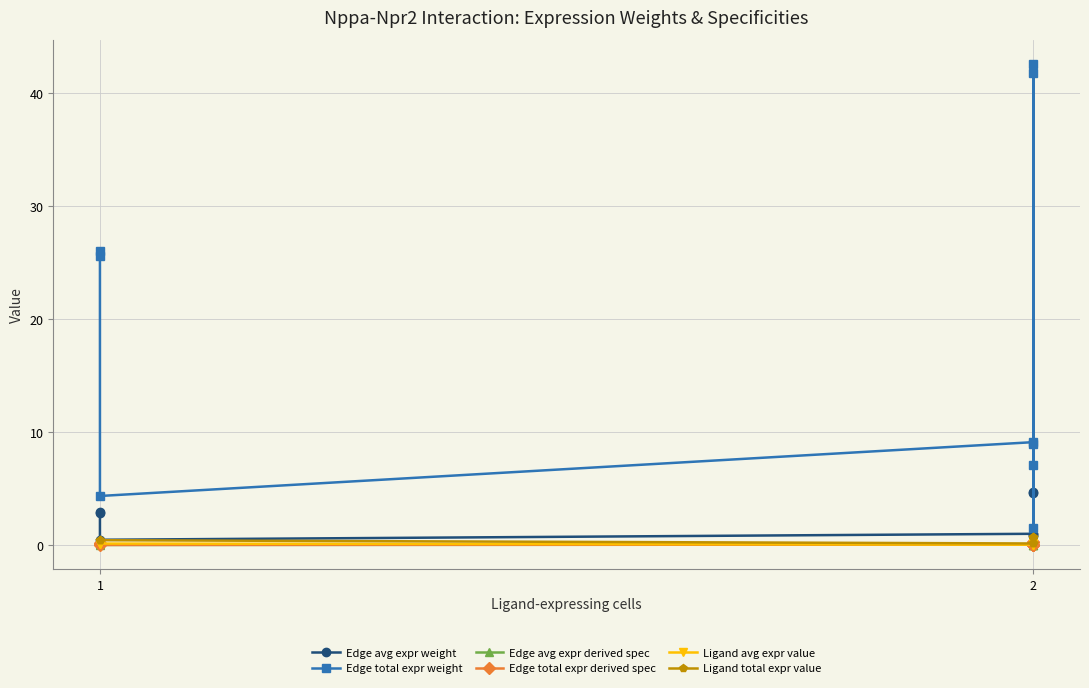

How many distinct data groups are displayed?

6